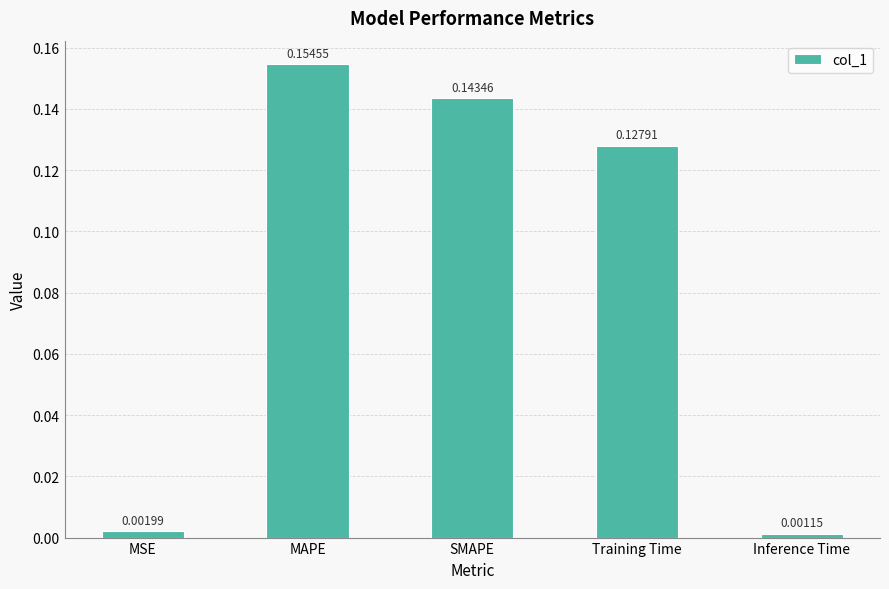

Rank the categories by value from lowest to highest.

Inference Time, MSE, Training Time, SMAPE, MAPE